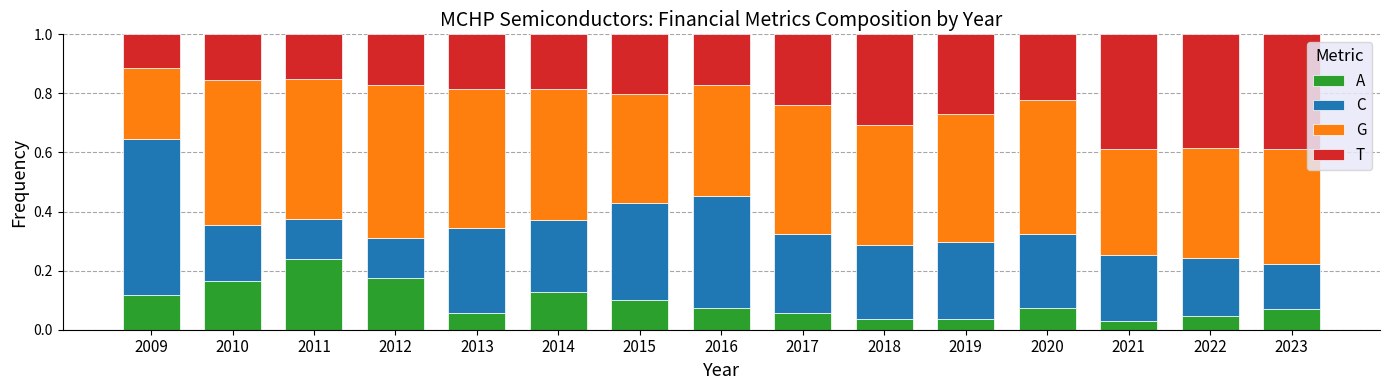

At how many categories does at least one series exceed 0?

15